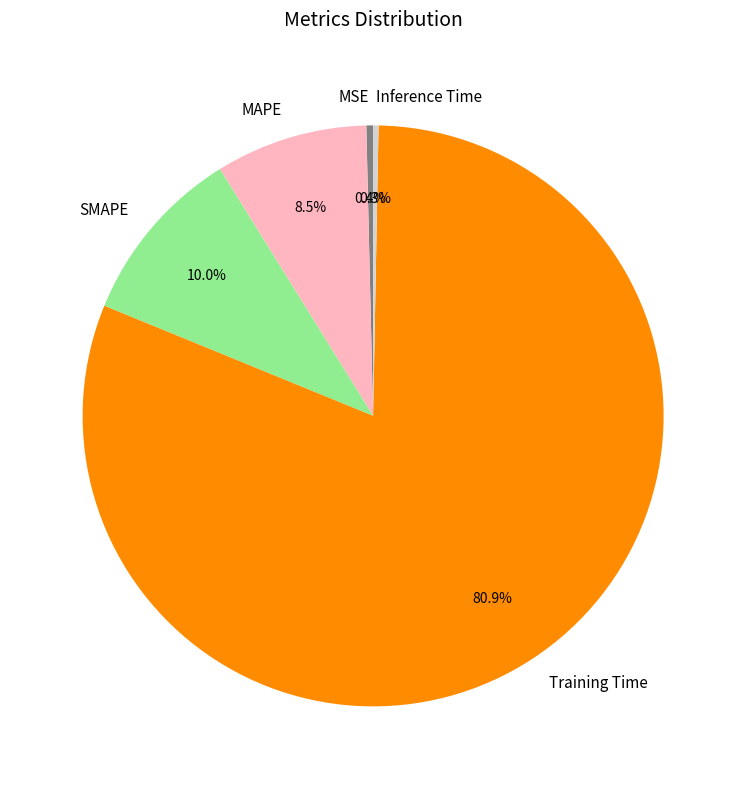

Does Training Time account for over 50% of the chart?

Yes